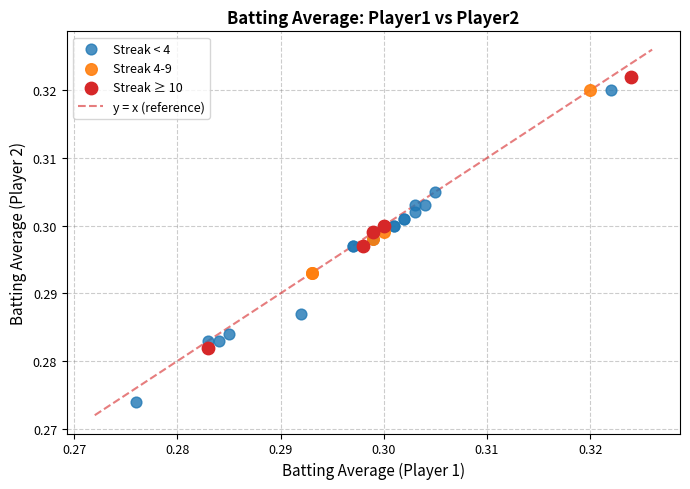

Which series has the largest Y range (max minus min)?

Streak < 4